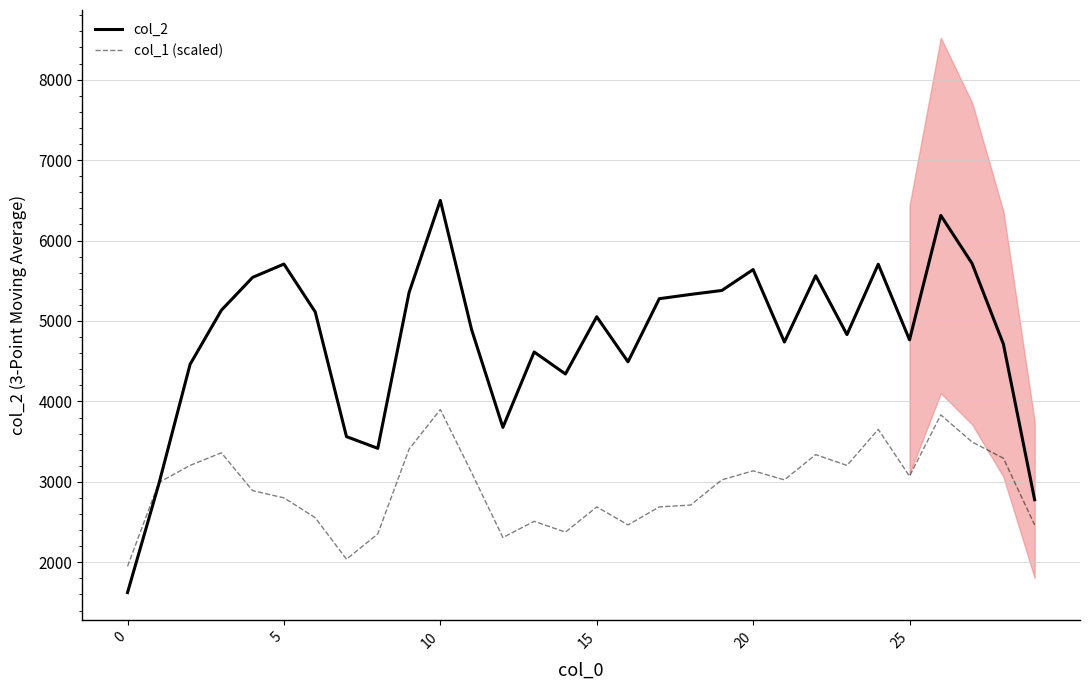

Is the value of col_1 (scaled) at 20 greater than the value of col_2 at 5?

No